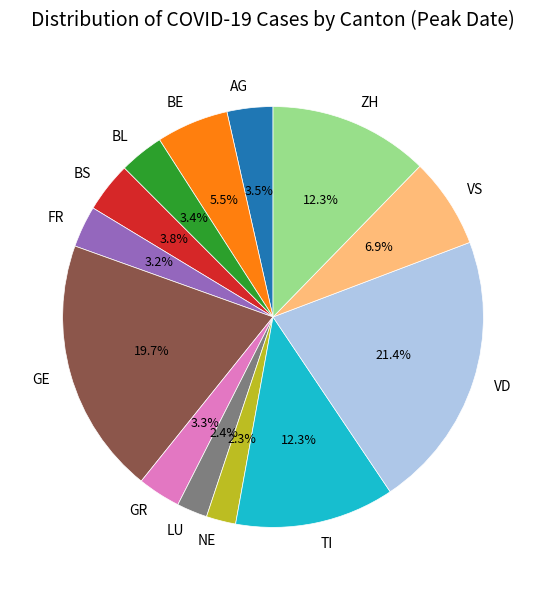

Which has a higher value, GE or ZH?

GE